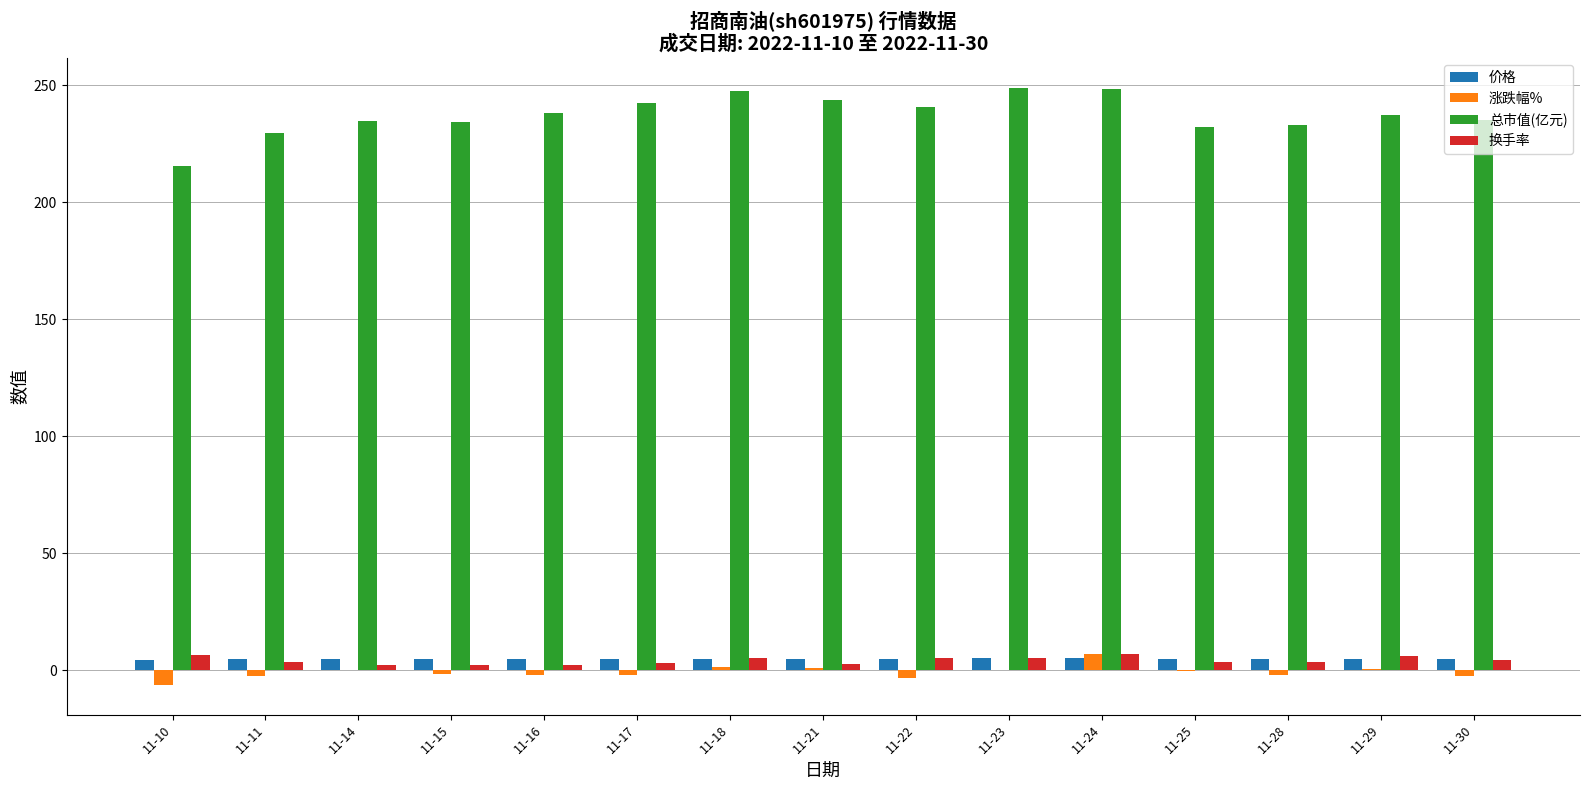

What are all the series names shown in the legend?

价格, 涨跌幅%, 总市值(亿元), 换手率